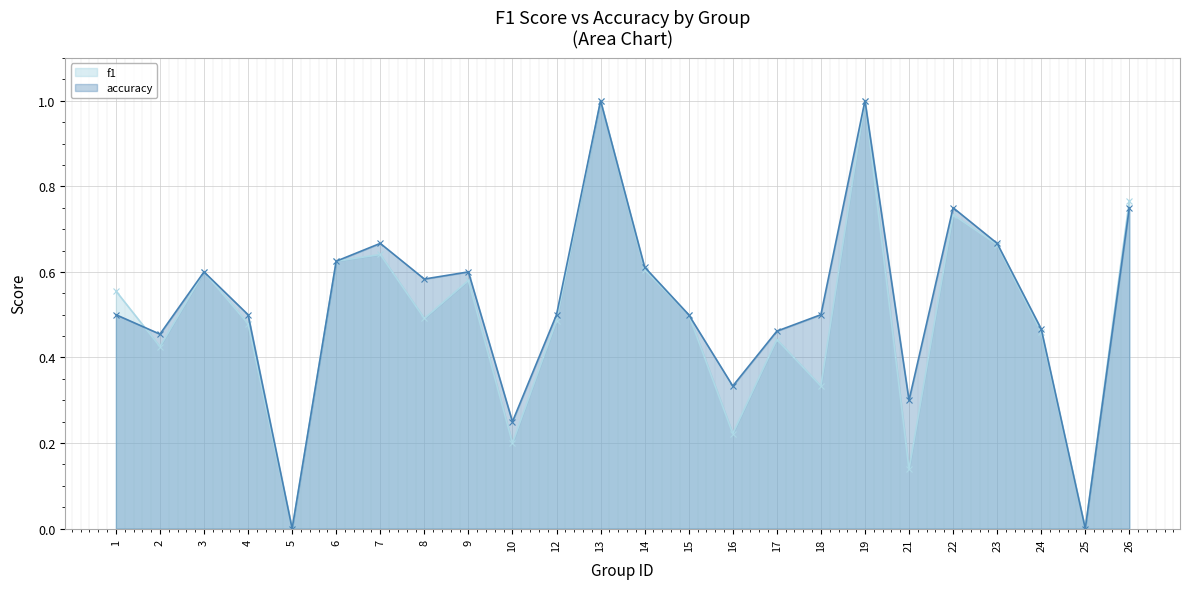

What is the average value of the f1 series?

0.5